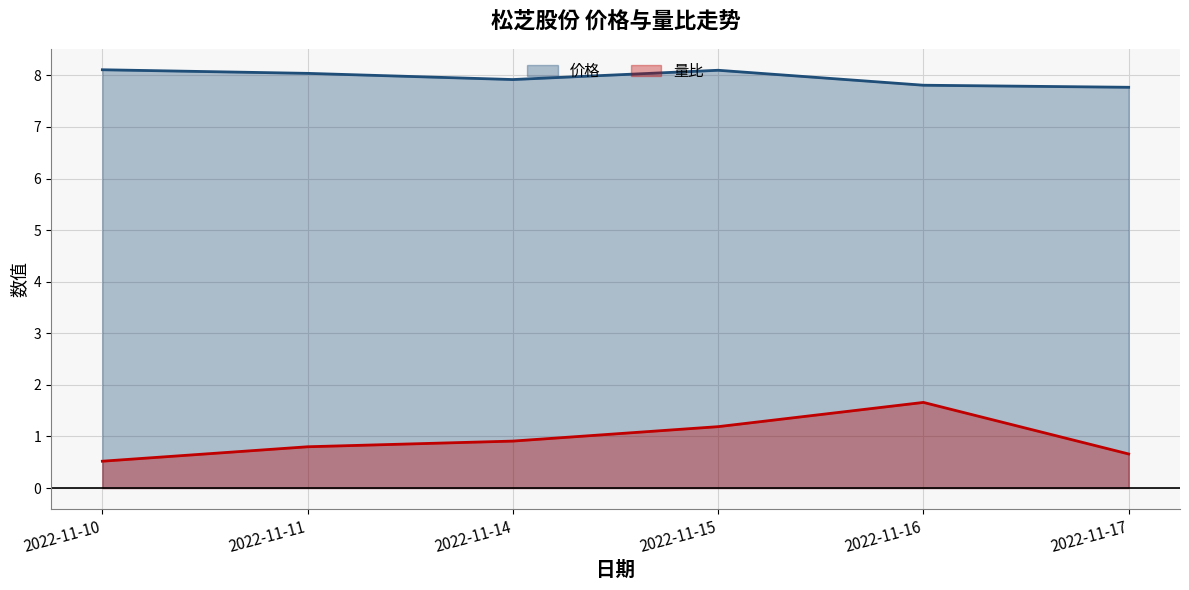

What is the difference between the 量比 values at 2022-11-10 and 2022-11-14?

0.4